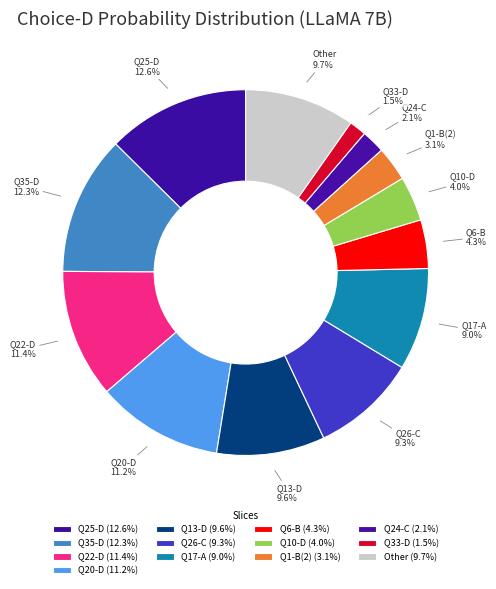

Approximately how many times larger is the value at Q22-D compared to Other?

1.2